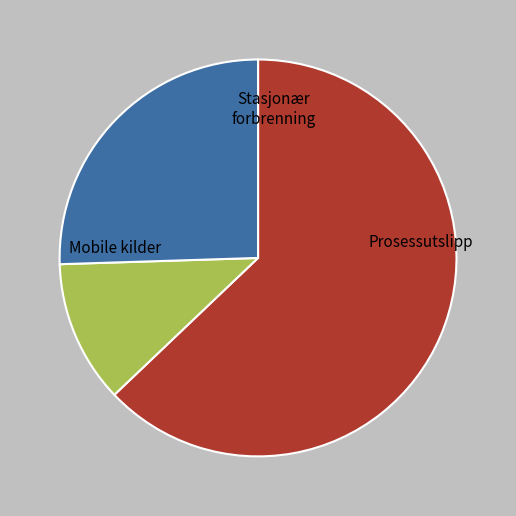

Does any single category account for the majority?

Yes